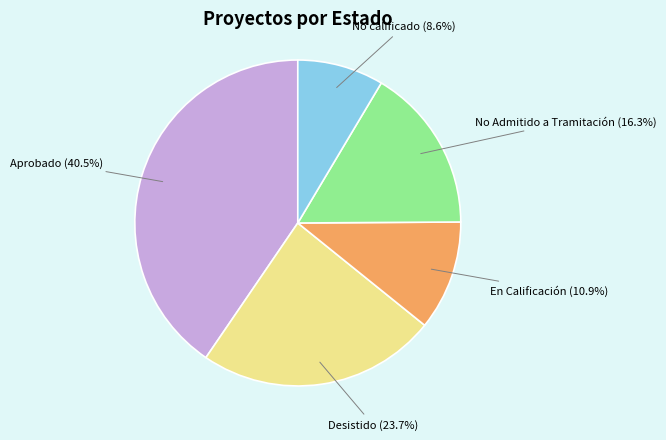

Does any single category account for the majority?

No